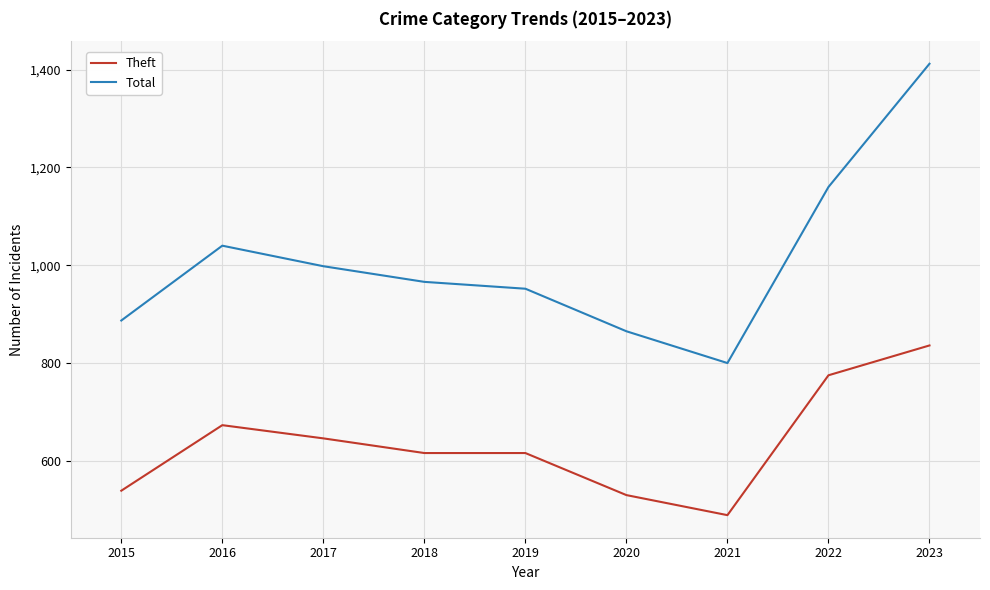

What value does the Total series have at 2015, to the nearest 10?

890